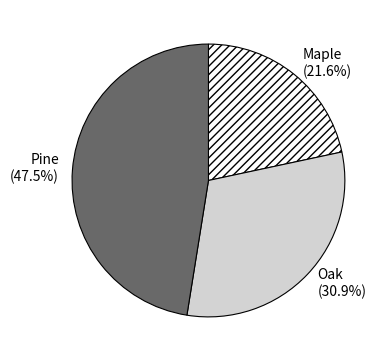

Is there a majority slice in this chart?

No